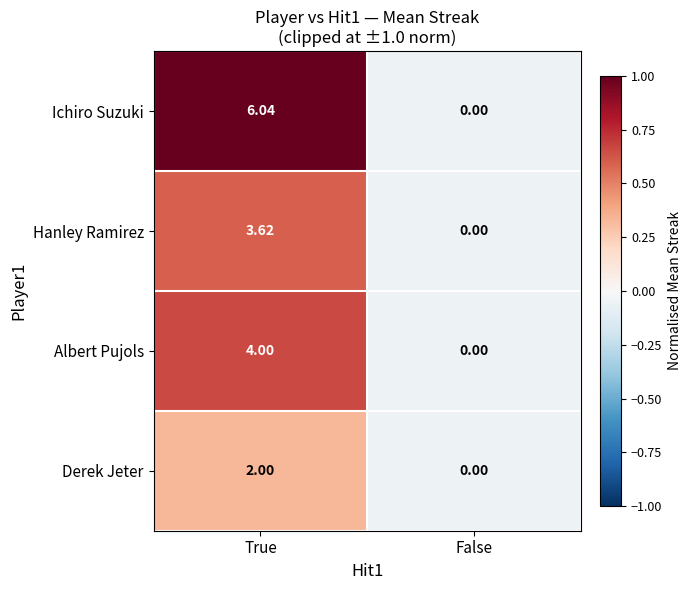

Where does the Hanley Ramirez series first go above 3?

True